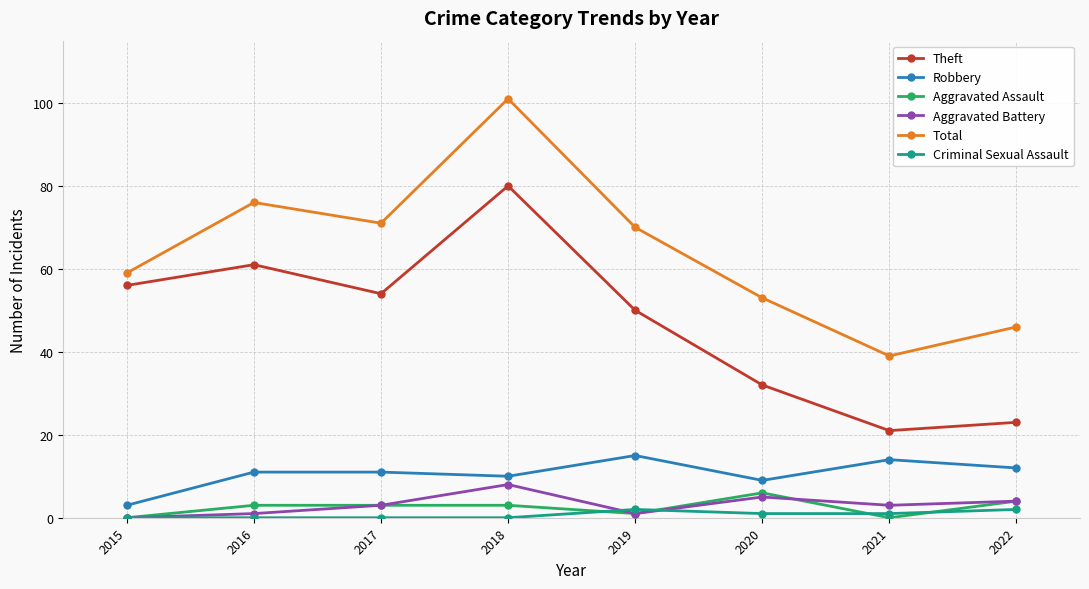

Rank the categories by Theft value from lowest to highest.

2021, 2022, 2020, 2019, 2017, 2015, 2016, 2018